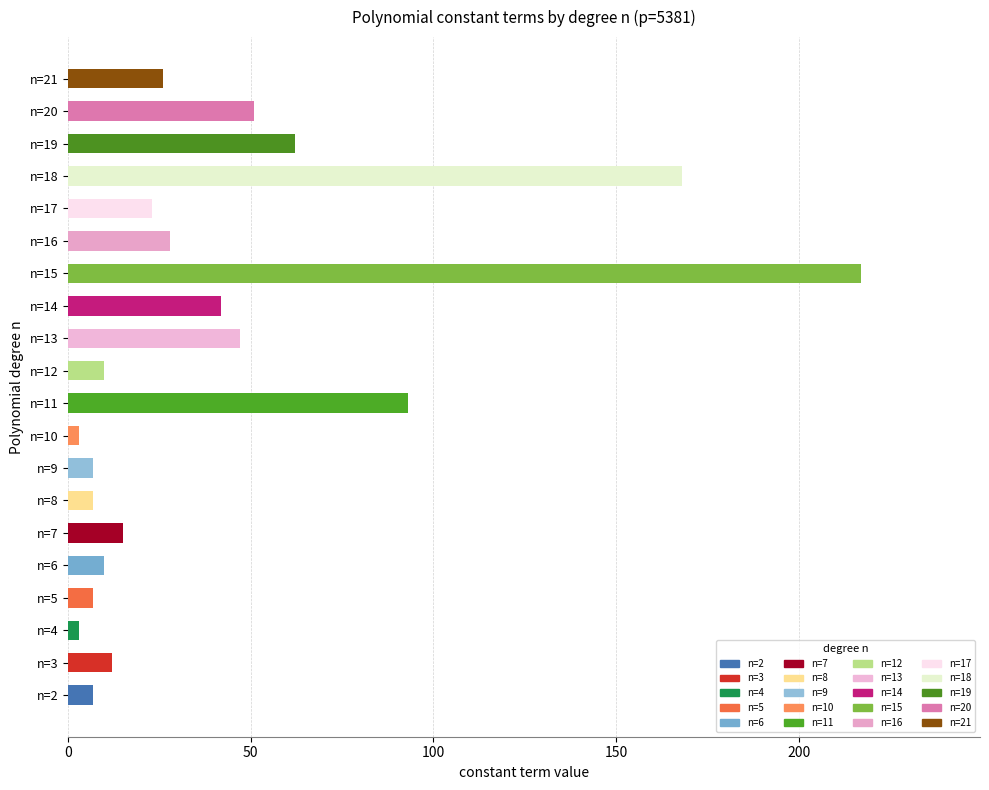

Which label corresponds to the largest value in the chart?

n=15